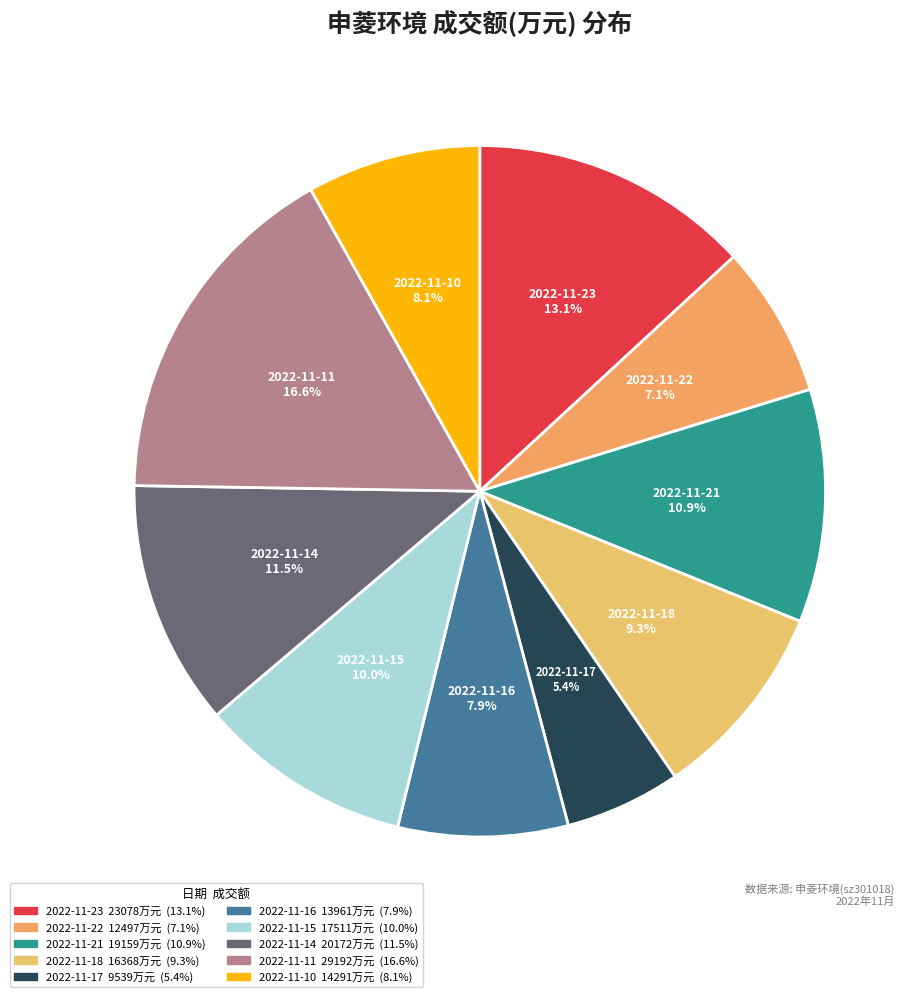

What percentage is NOT represented by 2022-11-15?

90.0%